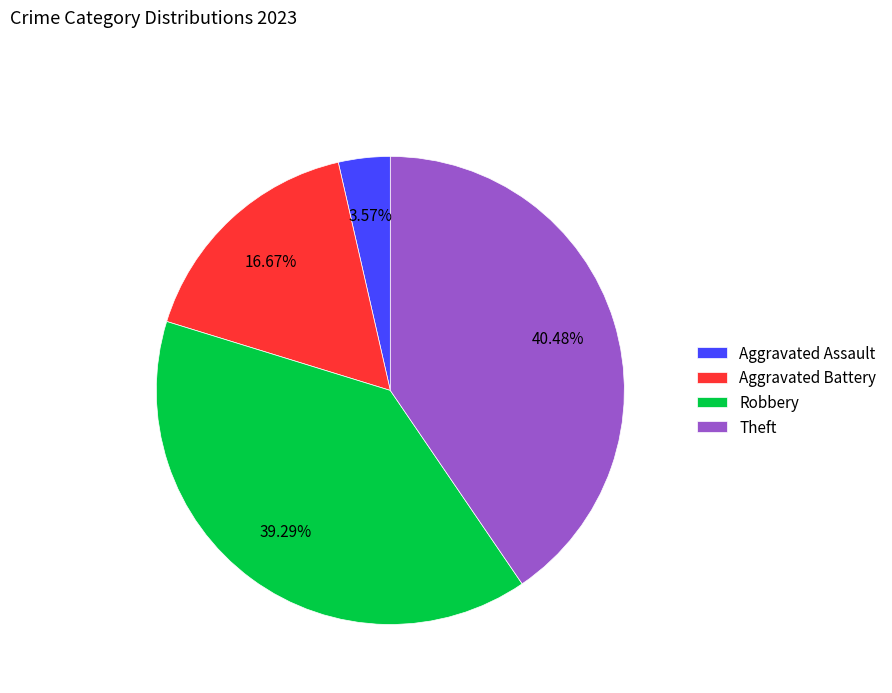

Which has a higher value, Robbery or Aggravated Battery?

Robbery